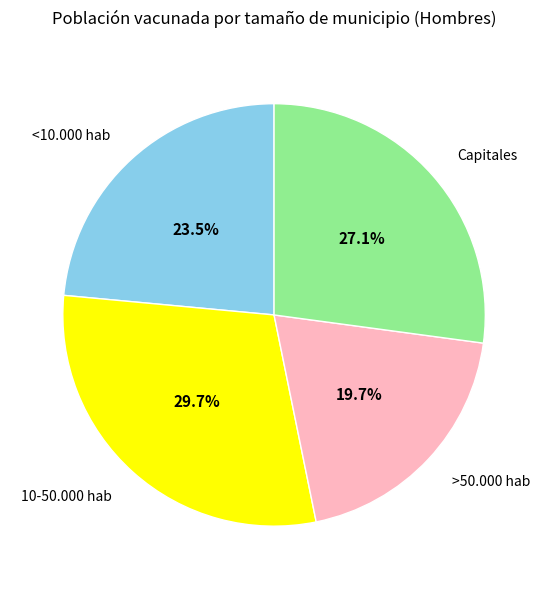

How many slices are in this pie chart?

4